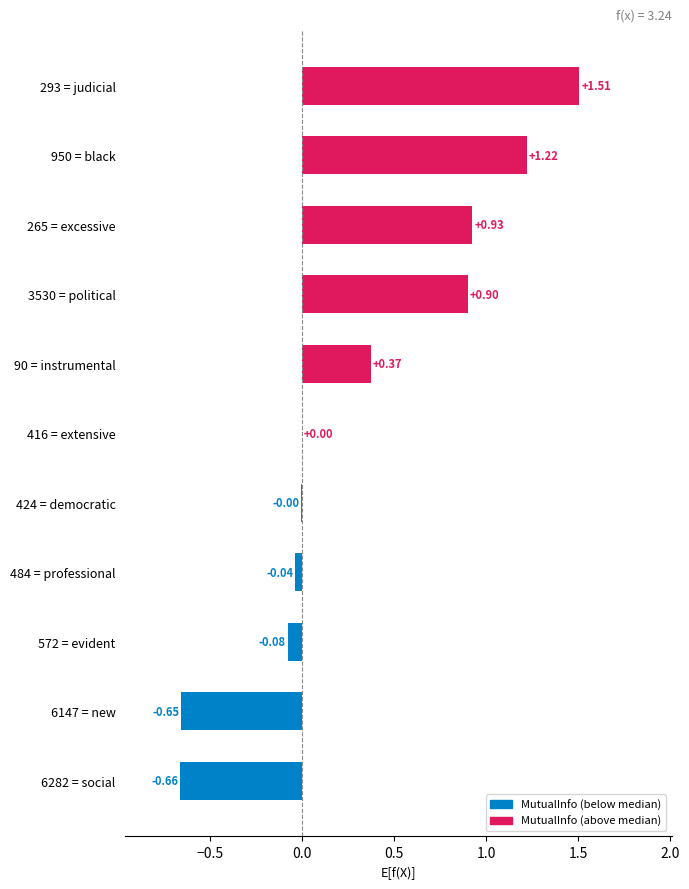

What is the change in value from 6282 = social to 484 = professional?

+0.6